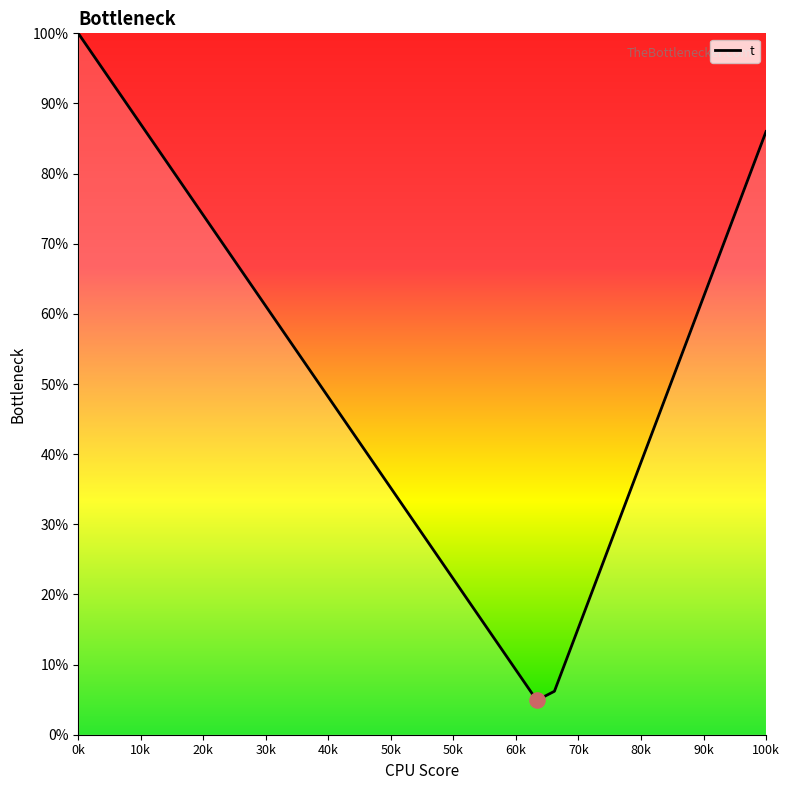

What is the greatest value displayed?

100.0